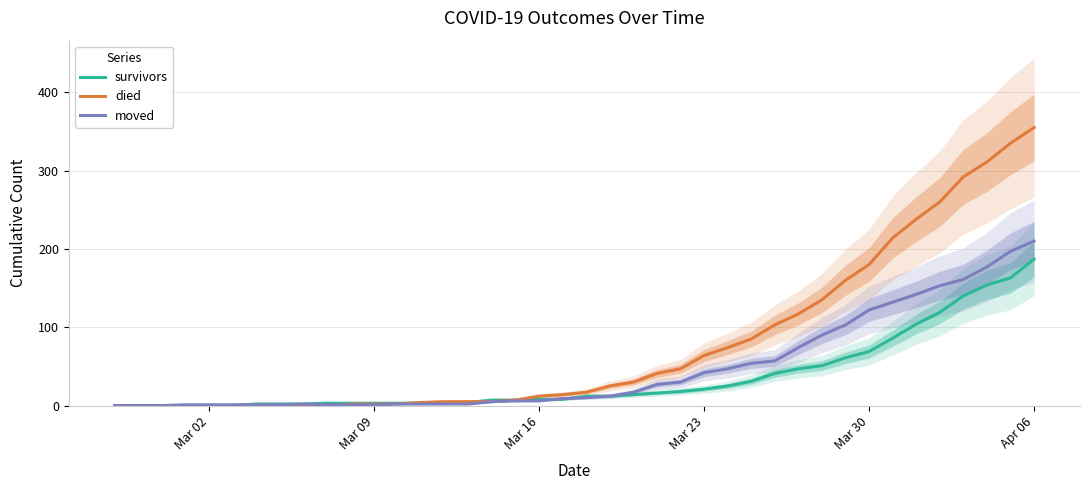

The survivors series shows 3 at Mar 09. True or false?

True